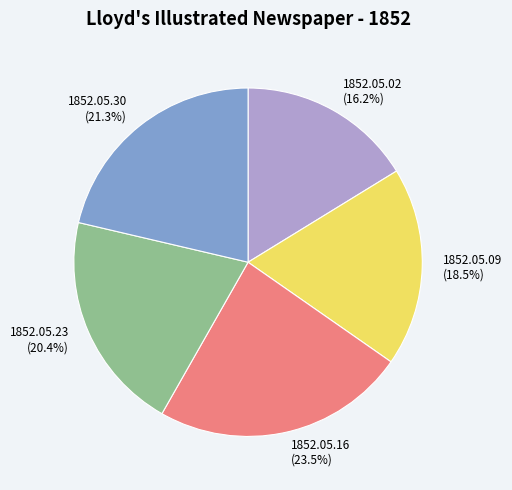

How many slices are in this pie chart?

5